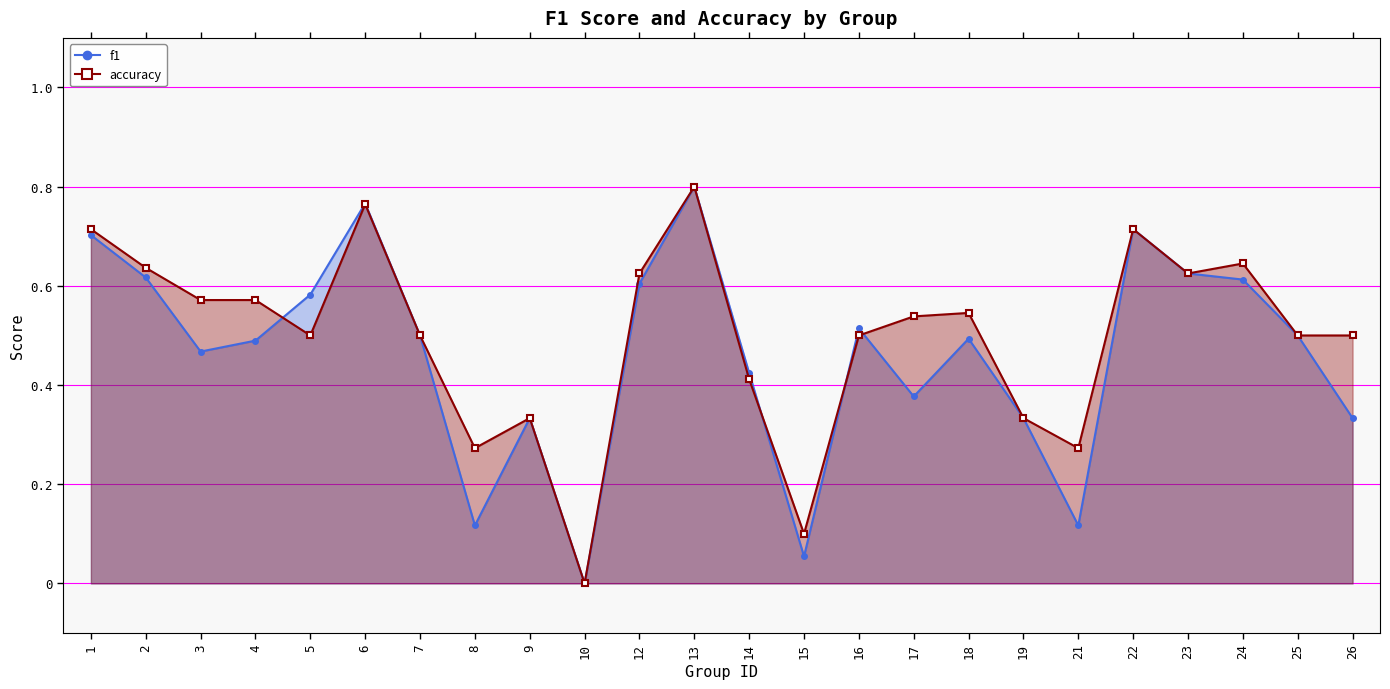

After their last crossing, which series has the higher values: accuracy or f1?

accuracy